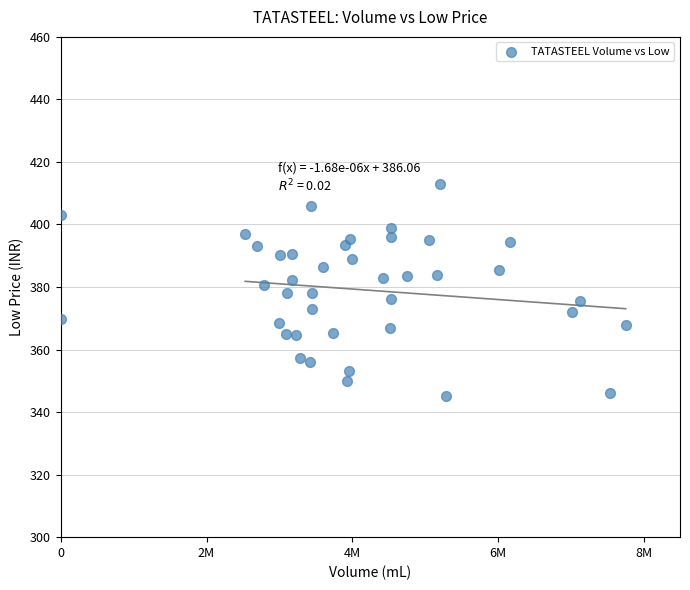

What is the range of Y values (max minus min)?

68.0